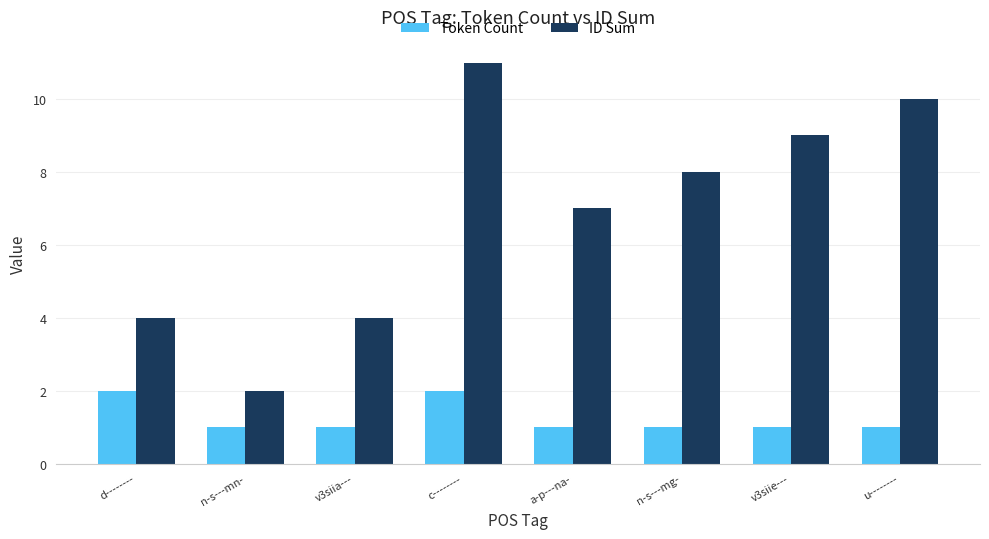

What position from the left is v3siie---?

7